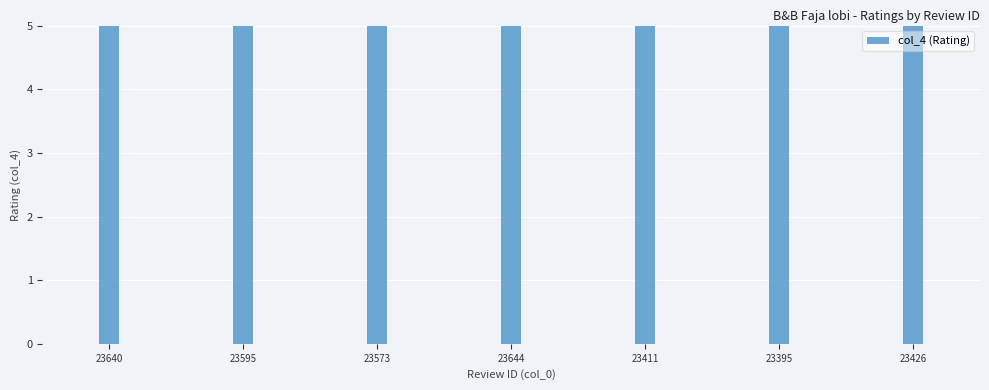

Approximately how many times larger is the value at 23595 compared to 23640?

1.0